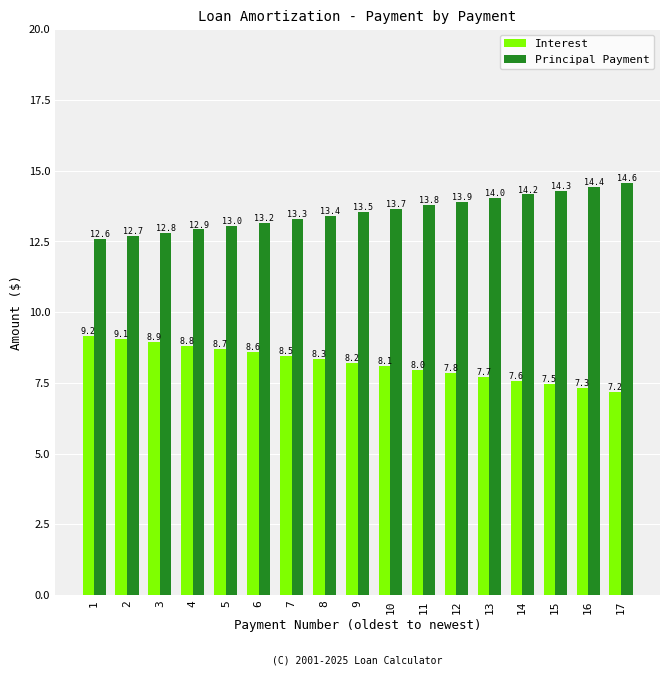

The value of Interest at 8 is 12.4. True or false?

False